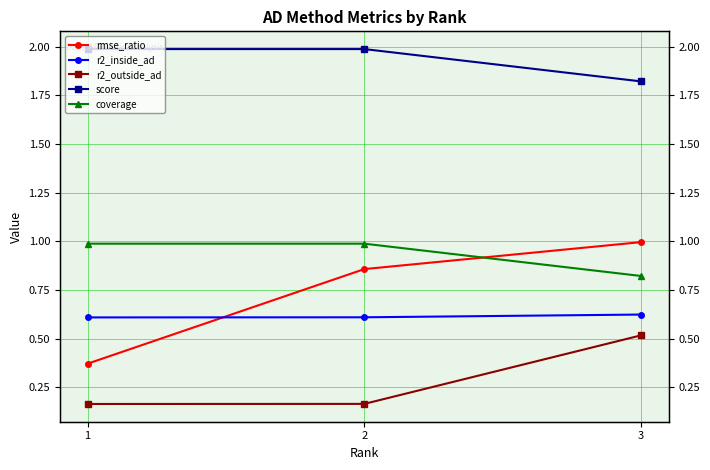

What is the value of the score point at the 3rd from the left?

1.8